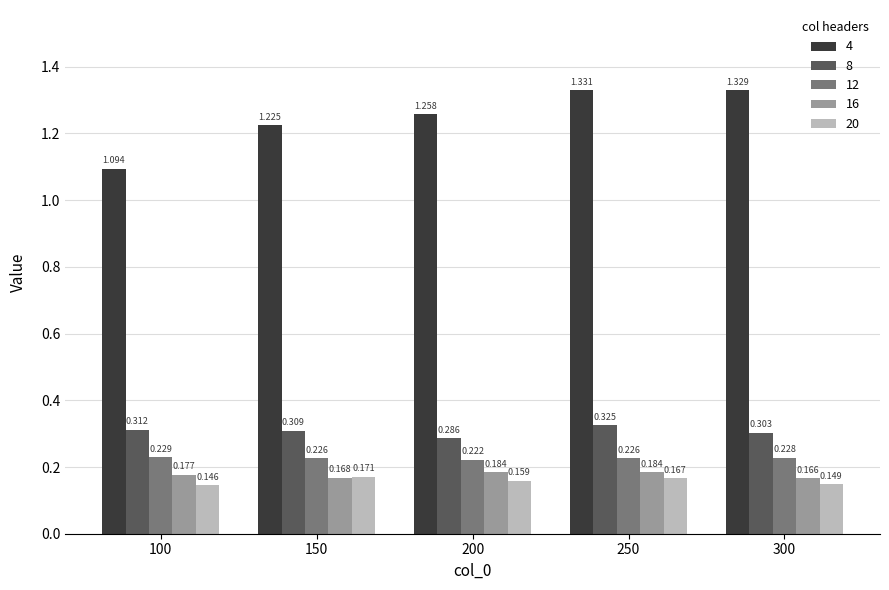

What is the value of the 8 bar at the 3rd from the left?

0.3